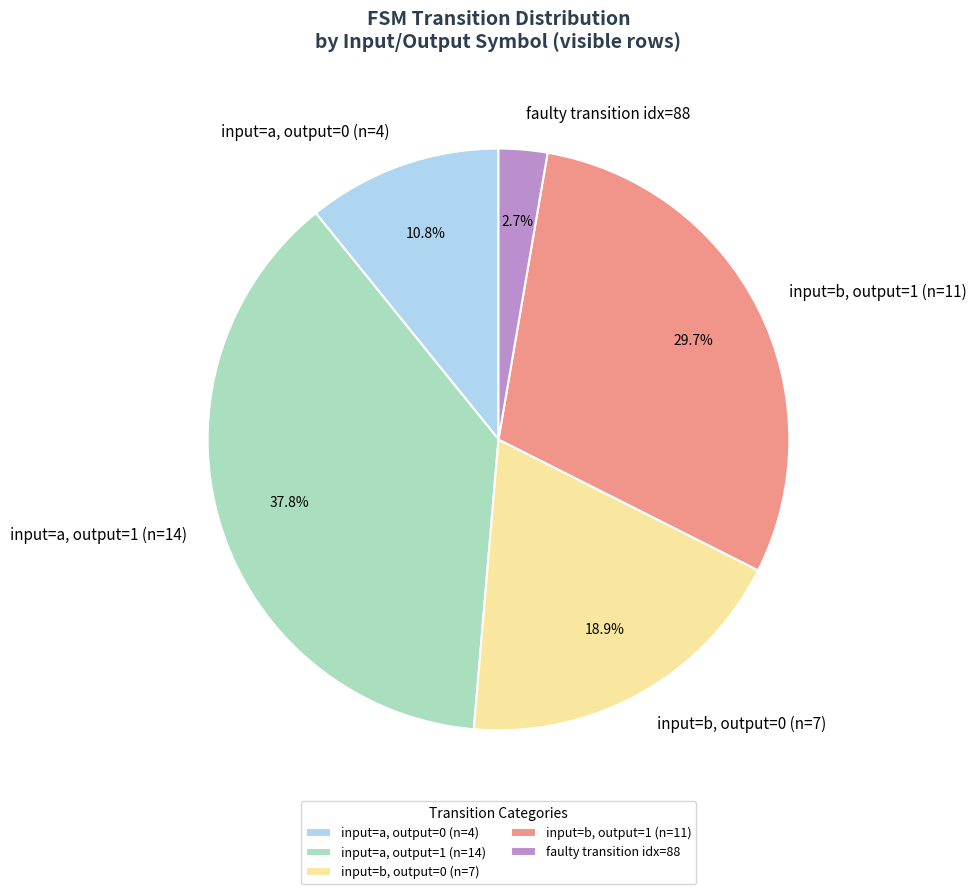

Is input=b, output=1 (n=11) the majority of the pie?

No